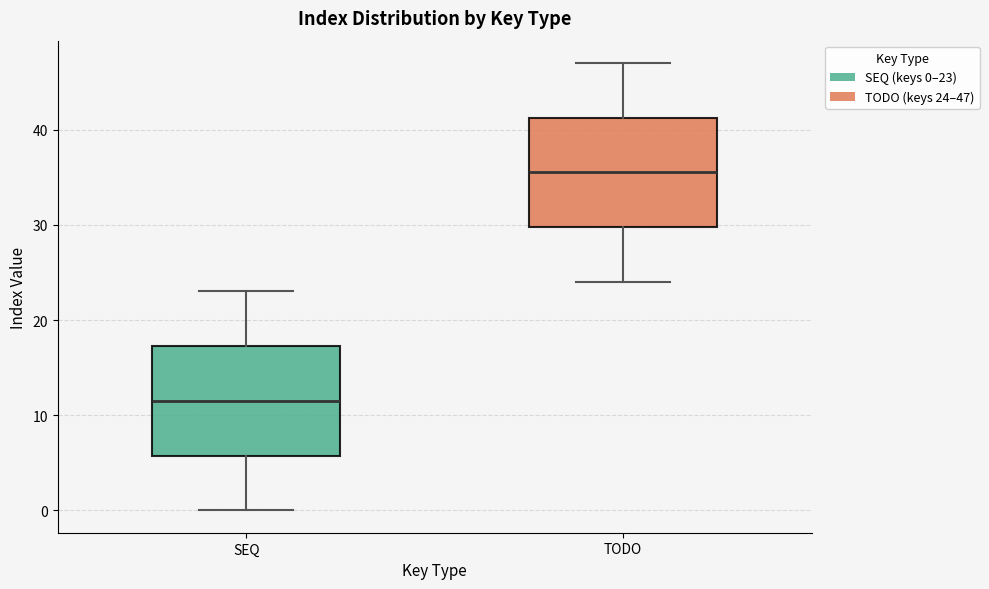

Reading left to right, transcribe this box plot: for each box, give where its median line is, the range the box spans, and where its two whiskers end, as read against the y-axis. The values are not printed on the chart, so give them approximately, as read against the axis.

SEQ: median 12, box 6 to 17, whiskers 0 to 23
TODO: median 36, box 30 to 41, whiskers 24 to 47